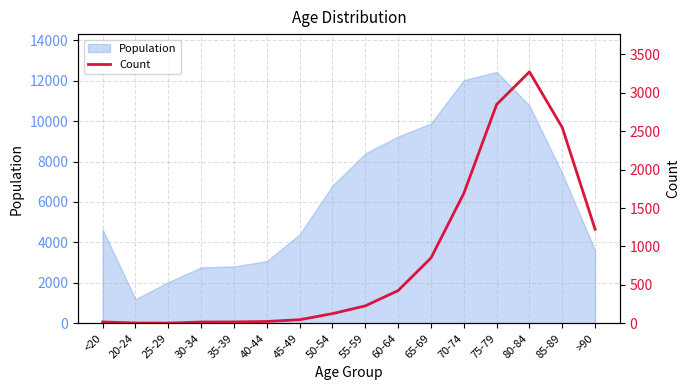

The chart shows a value of 7 at <20. True or false?

False